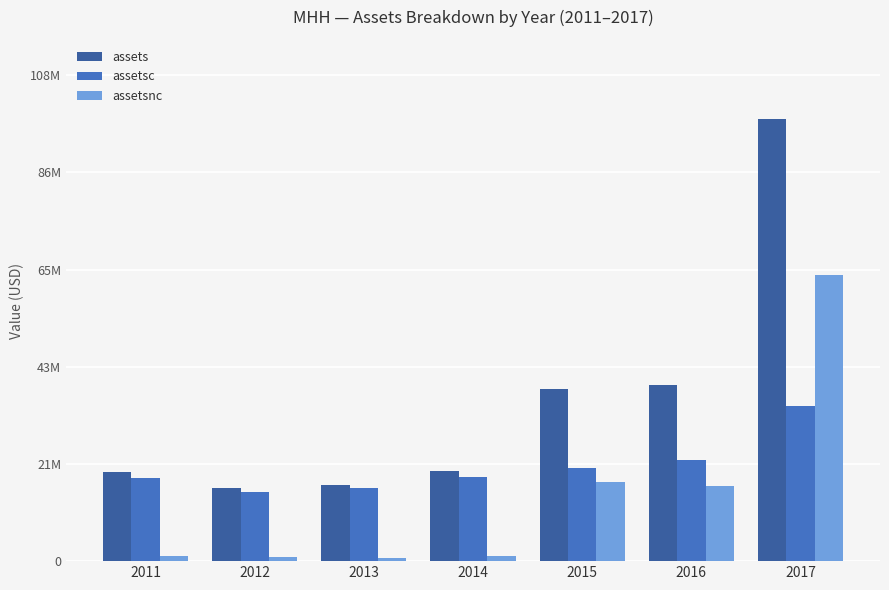

At how many categories does at least one series exceed 27168778?

3